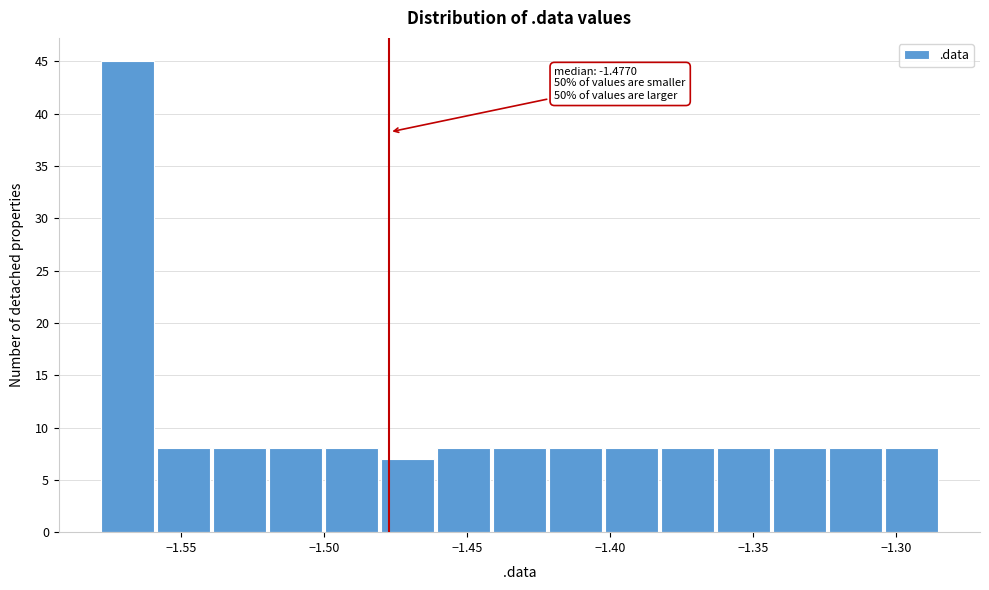

Read against the x-axis, roughly where is the centre of the tallest bar?

-1.570